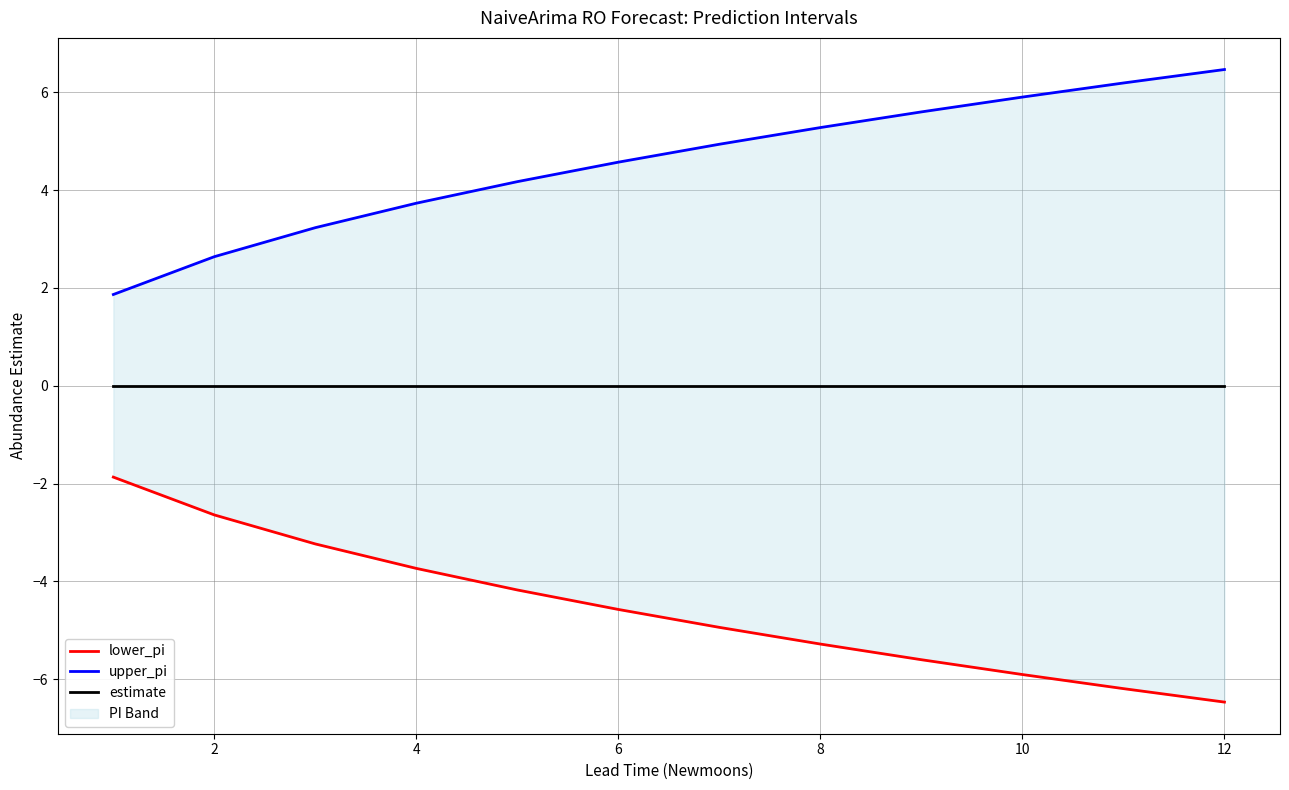

What is the value of the lower_pi point at the 12th from the left?

-6.5